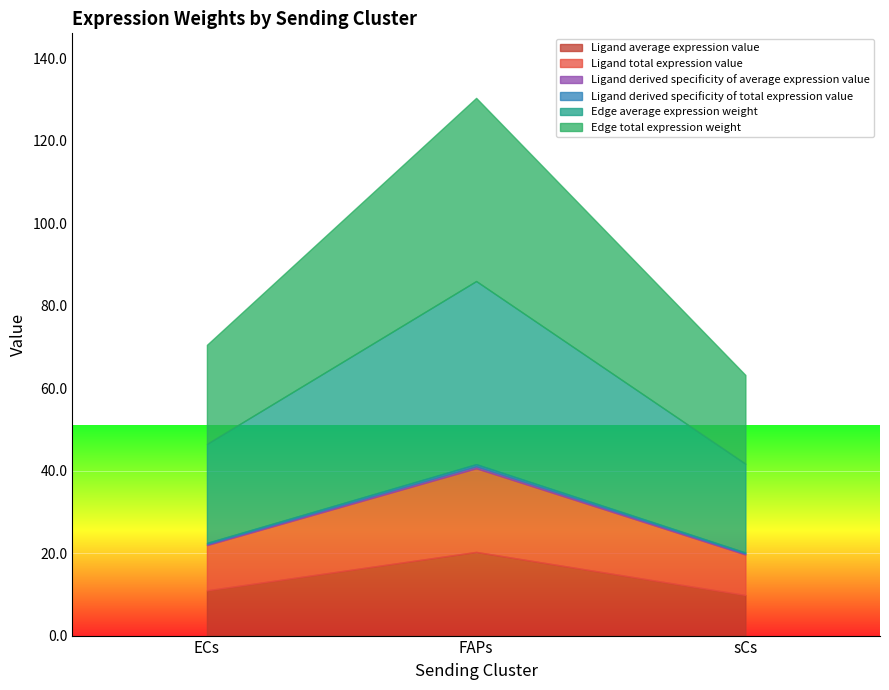

Which label corresponds to the smallest value in the chart?

sCs